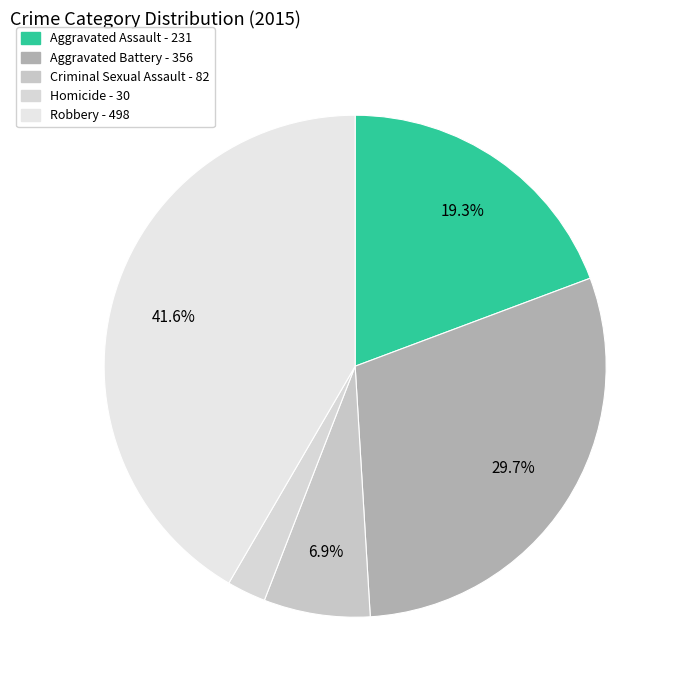

What is the change in value from Aggravated Assault to Robbery?

+267